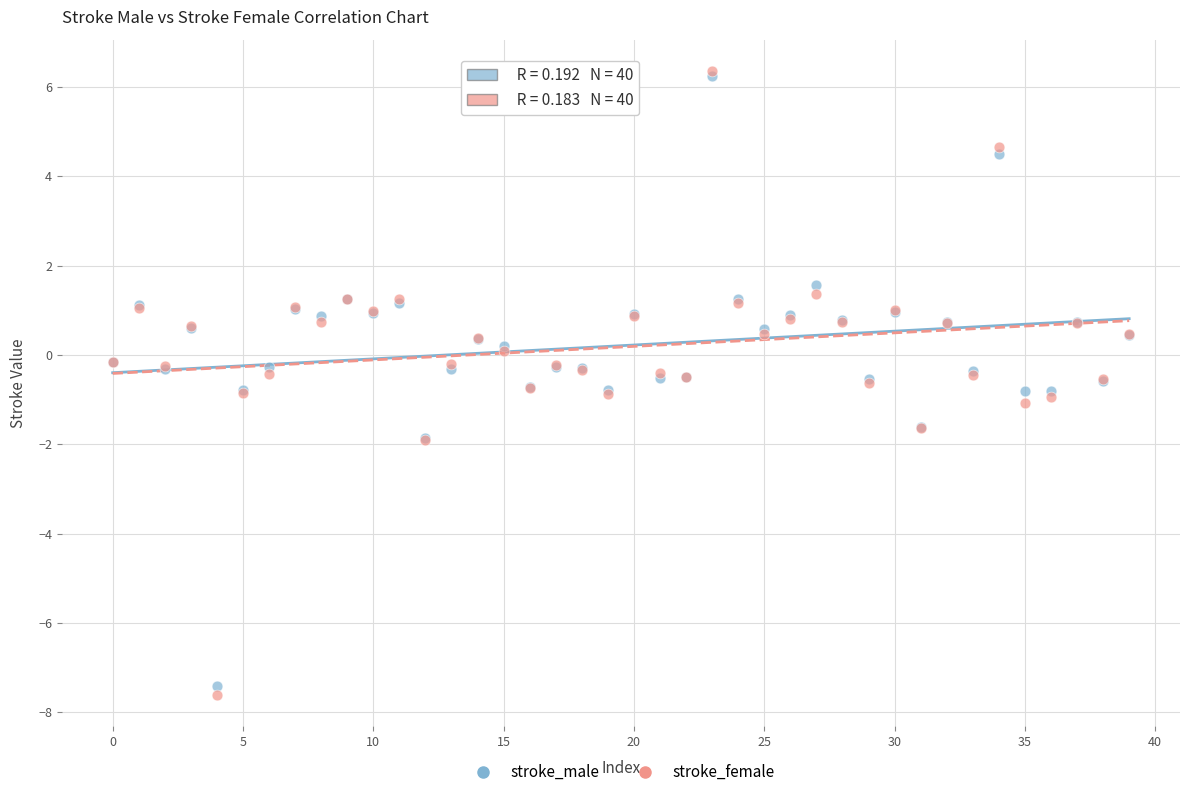

Which series contains the lowest Y value?

stroke_female